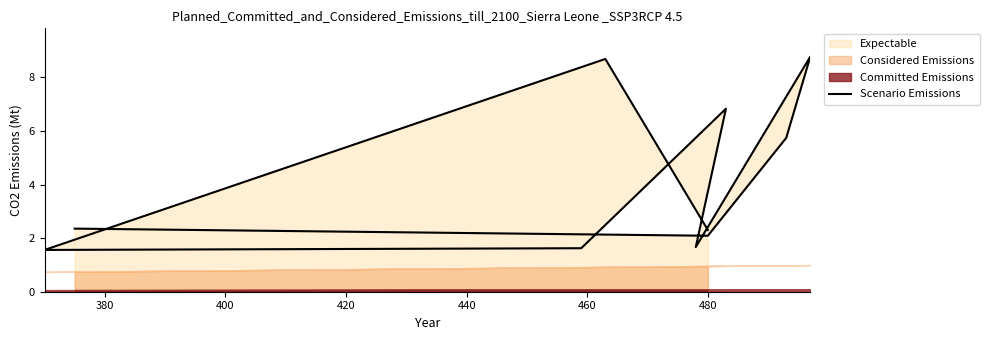

Does the chart display data point markers on the line(s)?

No